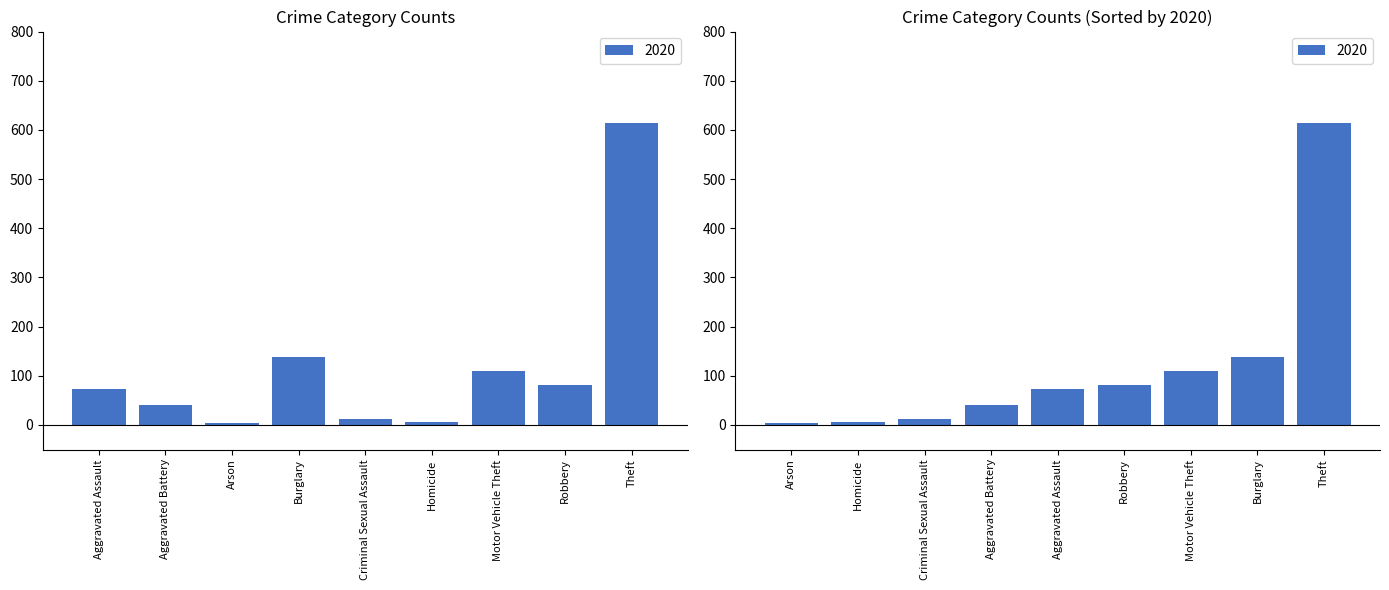

Rank the categories by 2020 value from highest to lowest.

Theft, Burglary, Motor Vehicle Theft, Robbery, Aggravated Assault, Aggravated Battery, Criminal Sexual Assault, Homicide, Arson